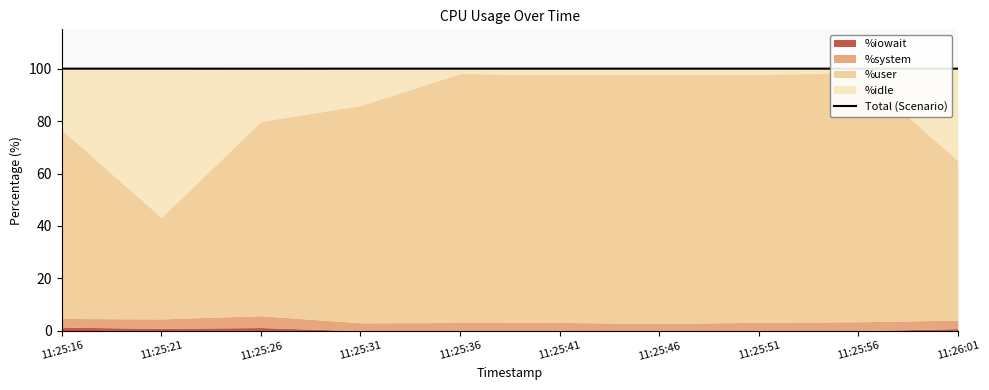

Which label corresponds to the largest value in the chart?

11:25:51